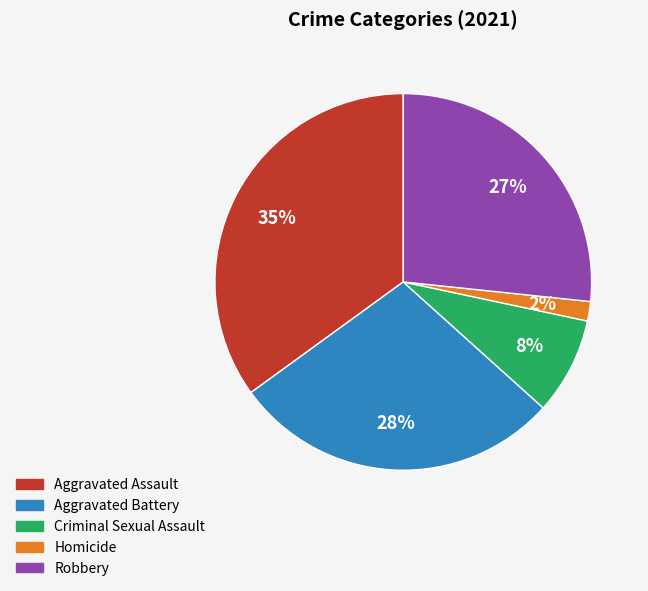

Which has a higher value, Homicide or Criminal Sexual Assault?

Criminal Sexual Assault